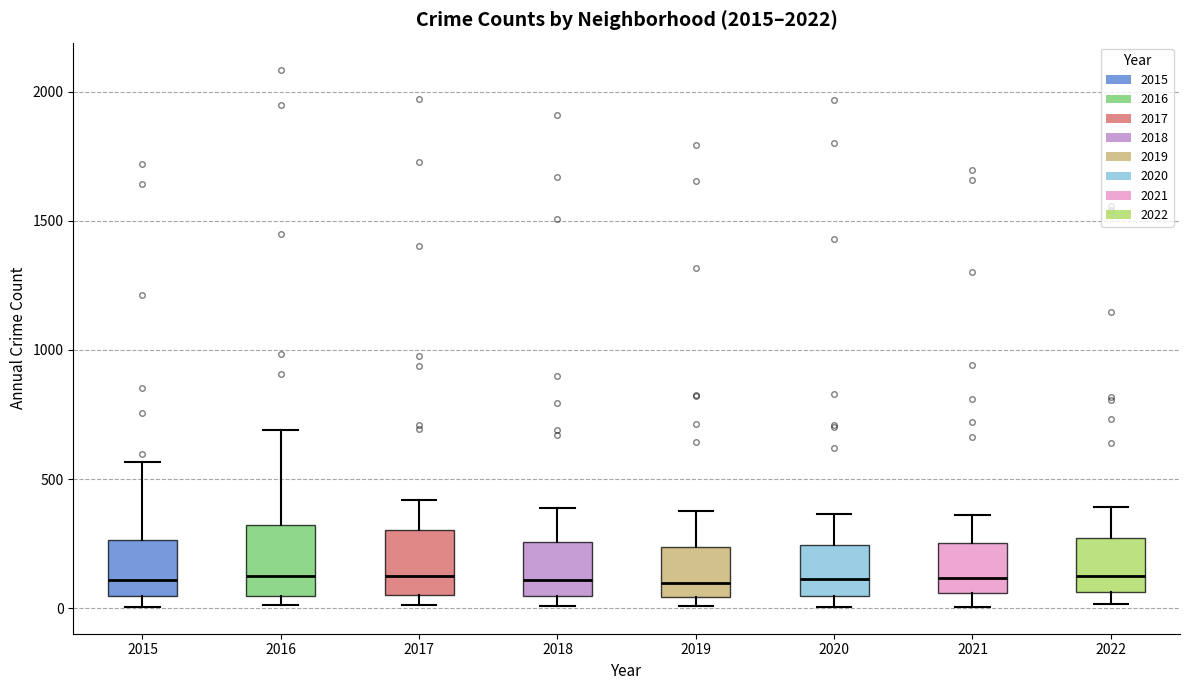

Where does the upper whisker of the box at x = 2021 end on the y-axis? The values are not printed on the chart, so give them approximately, as read against the axis.

350